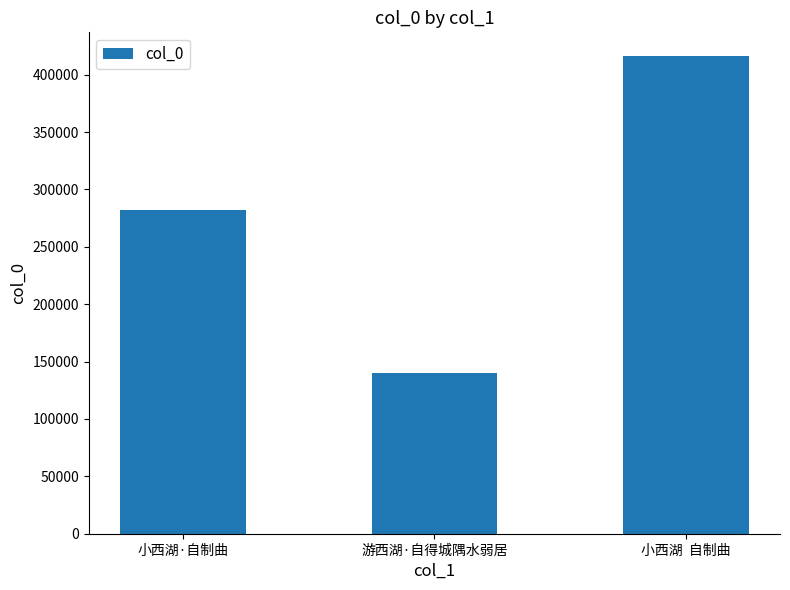

What is the maximum value shown in the chart?

416152